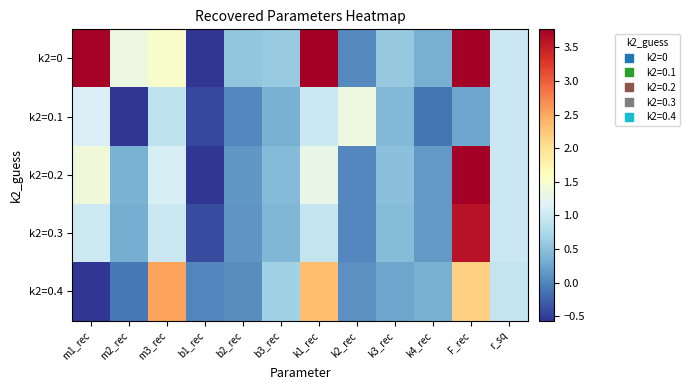

At which category is the sum across all series the highest?

F_rec